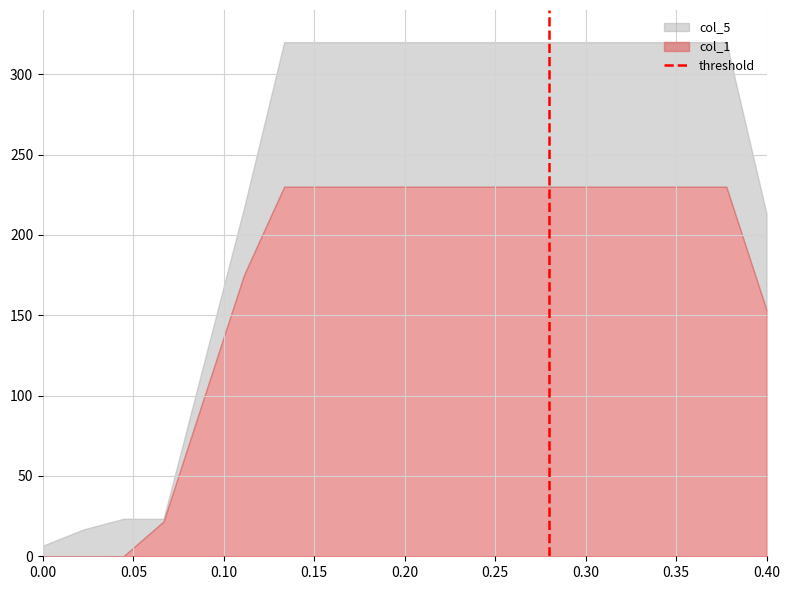

What is the difference between the maximum and minimum values in the col_1 series?

230.0